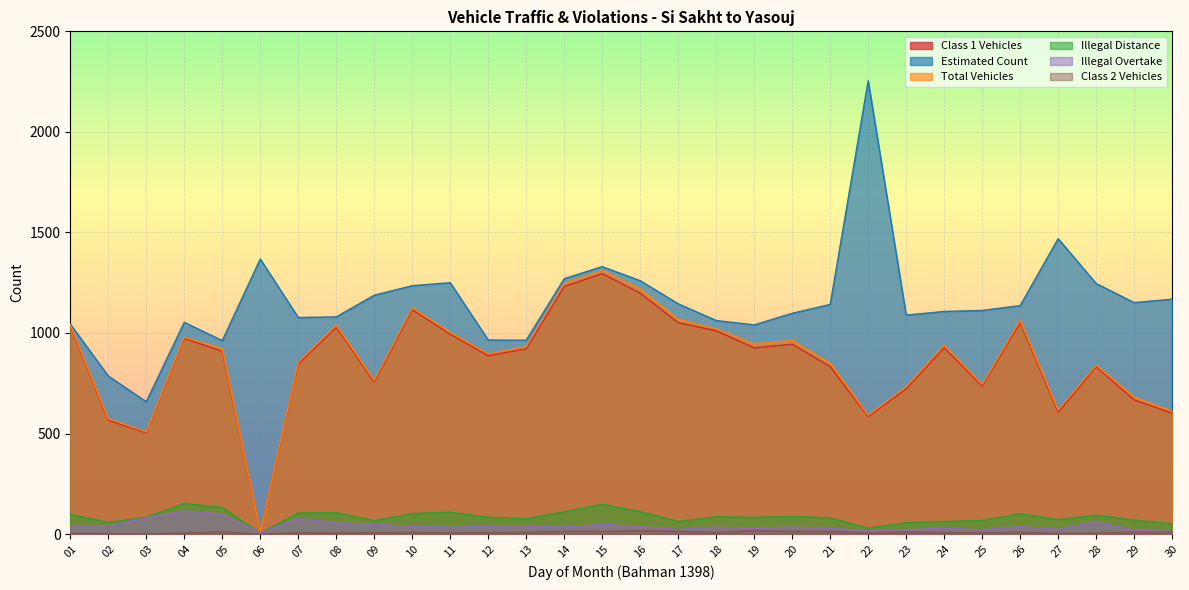

Reading left to right, list all the values displayed in this chart.

Class 1 Vehicles: 01=1033	02=566	03=503	04=973	05=909	06=14	07=845	08=1029	09=756	10=1116	11=994	12=887	13=921	14=1231	15=1295	16=1198	17=1051	18=1011	19=926	20=944	21=833	22=584	23=722	24=927	25=736	26=1052	27=606	28=832	29=667	30=601
Estimated Count: 01=1044	02=786	03=658	04=1053	05=962	06=1368	07=1077	08=1080	09=1188	10=1235	11=1250	12=965	13=964	14=1270	15=1330	16=1260	17=1145	18=1062	19=1040	20=1098	21=1142	22=2254	23=1089	24=1107	25=1112	26=1136	27=1469	28=1246	29=1151	30=1168
Total Vehicles: 01=1039	02=574	03=508	04=979	05=922	06=14	07=854	08=1039	09=764	10=1125	11=1003	12=896	13=933	14=1248	15=1312	16=1220	17=1069	18=1021	19=947	20=963	21=850	22=591	23=733	24=939	25=744	26=1063	27=617	28=840	29=682	30=611
Illegal Distance: 01=98	02=58	03=83	04=152	05=132	06=3	07=105	08=106	09=67	10=102	11=109	12=84	13=76	14=111	15=148	16=111	17=63	18=86	19=83	20=88	21=81	22=29	23=57	24=62	25=68	26=101	27=72	28=95	29=70	30=50
Illegal Overtake: 01=42	02=42	03=80	04=116	05=98	06=6	07=79	08=55	09=48	10=38	11=34	12=40	13=41	14=35	15=49	16=38	17=22	18=34	19=27	20=35	21=28	22=17	23=21	24=29	25=21	26=37	27=23	28=62	29=19	30=14
Class 2 Vehicles: 01=4	02=3	03=2	04=5	05=11	06=0	07=7	08=5	09=7	10=8	11=6	12=7	13=8	14=14	15=13	16=17	17=14	18=7	19=18	20=13	21=13	22=6	23=10	24=8	25=6	26=9	27=4	28=5	29=9	30=9